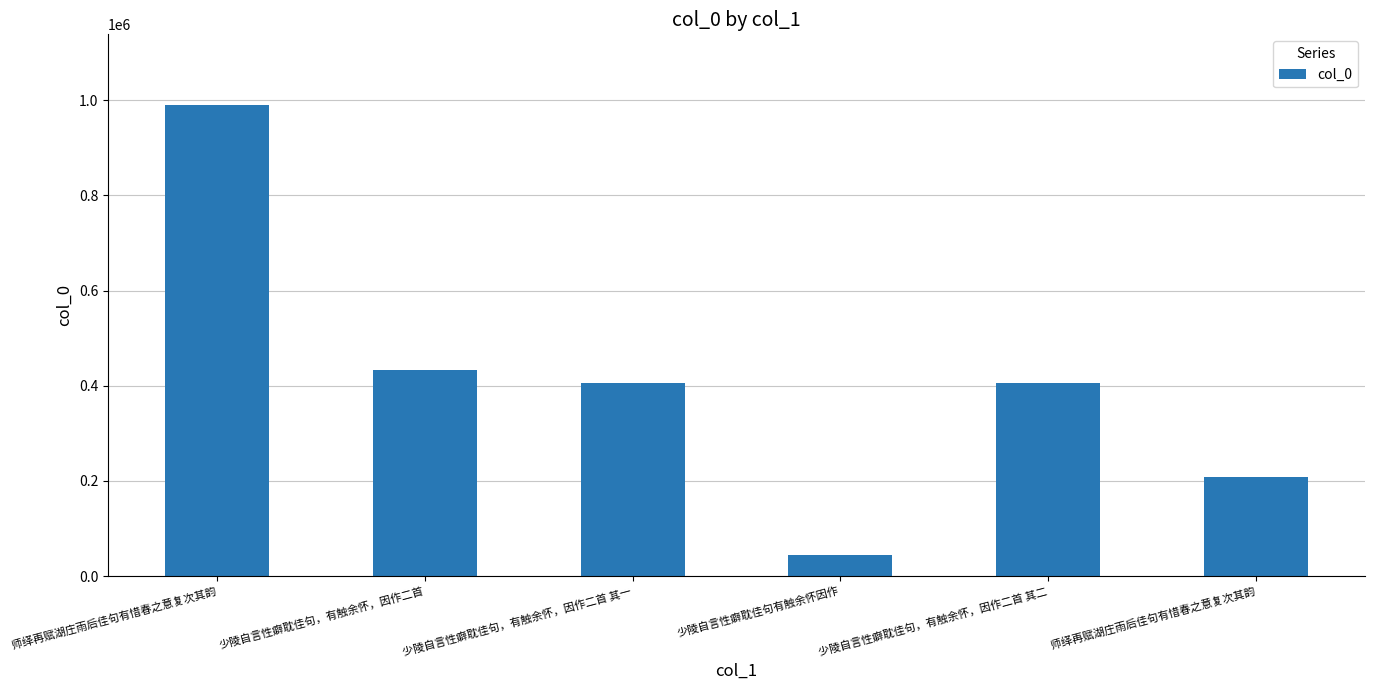

How many data points are less than 406526?

3